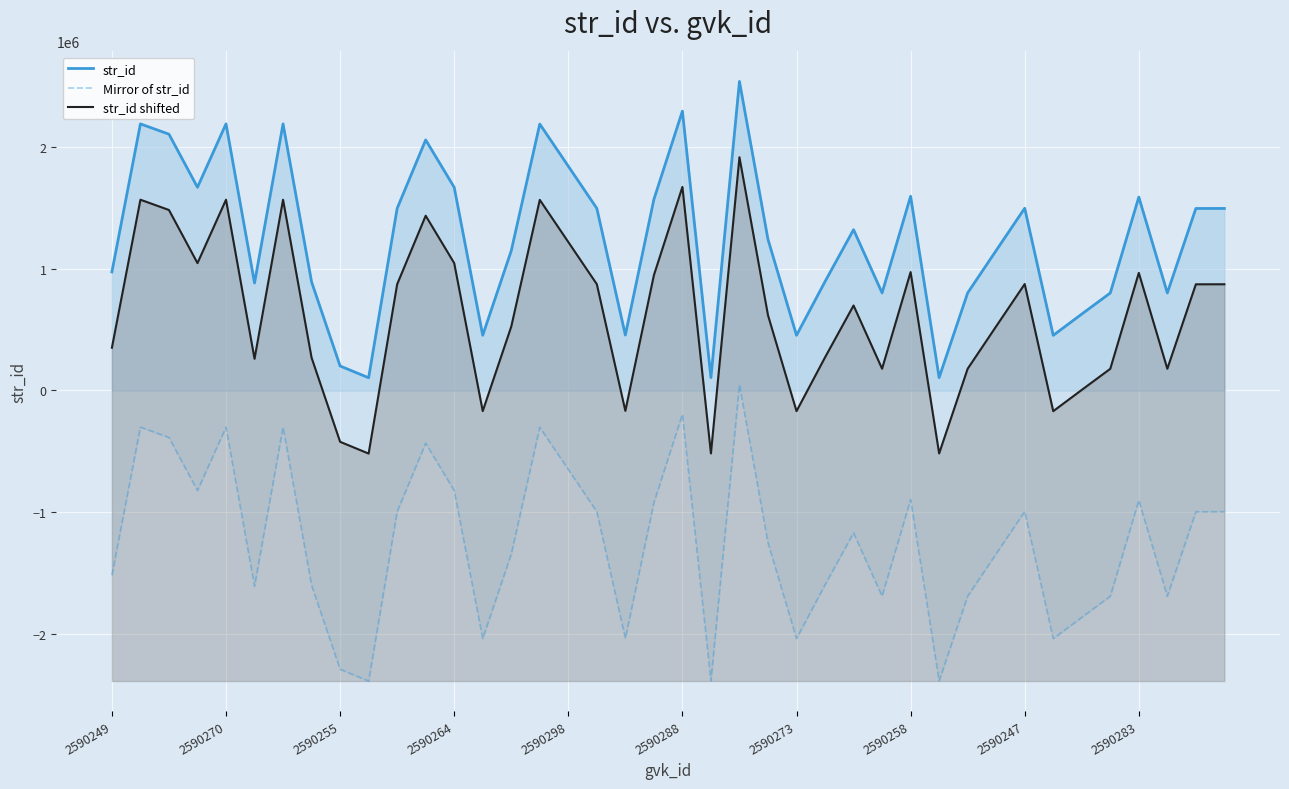

True or false: str_id shifted has a value of 1436991.8 at 11.

True